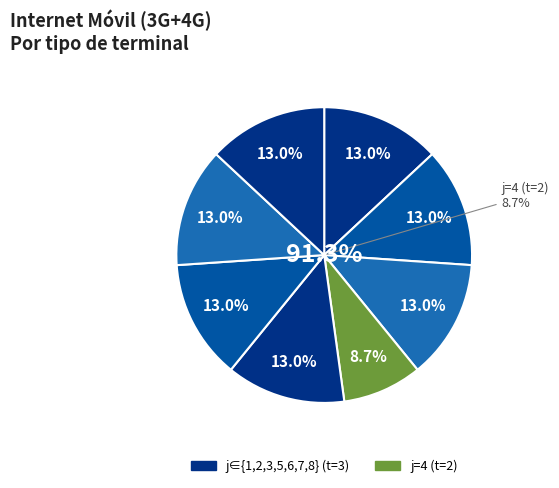

Is there any slice that represents more than half of the pie?

No